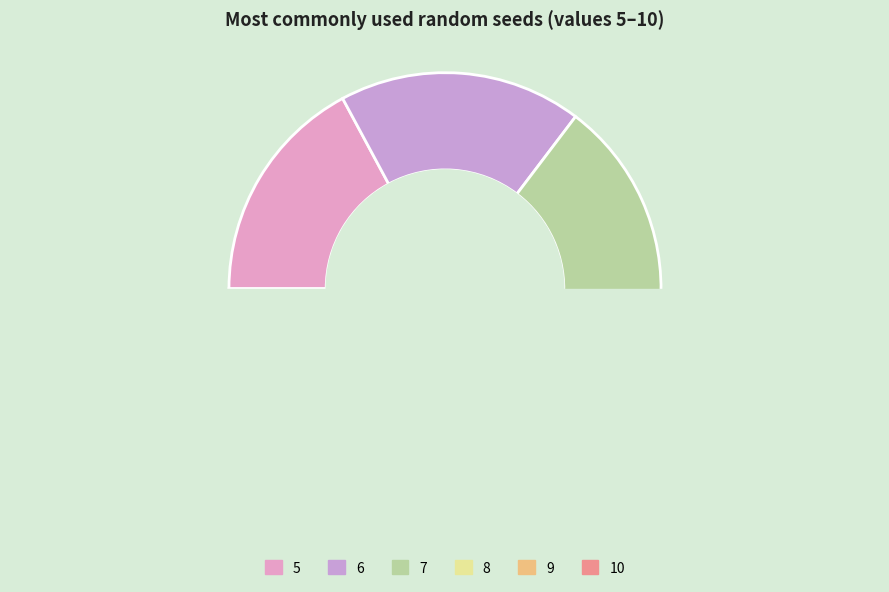

How many segments does this pie chart have?

6